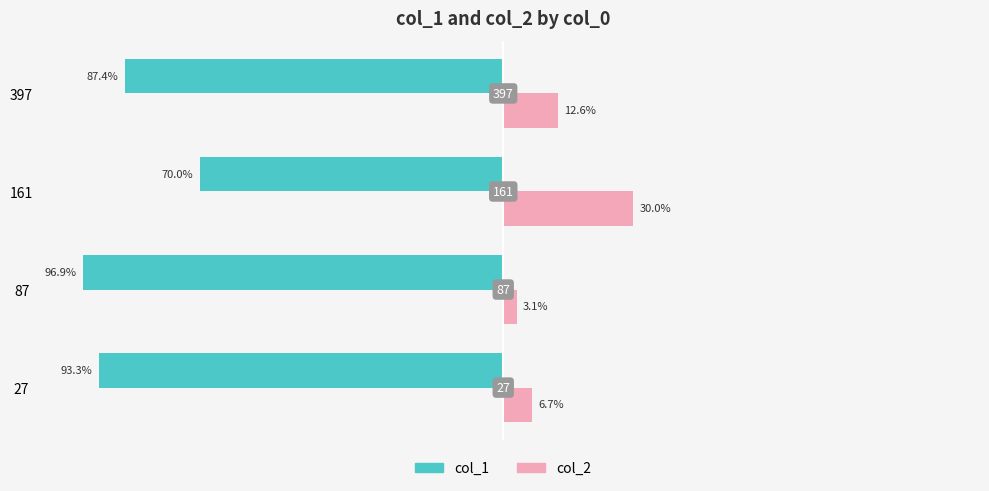

Reading left to right, what are all the values shown in this chart?

col_1: -93.3	-96.9	-70.0	-87.4
col_2: 6.7	3.1	30.0	12.6